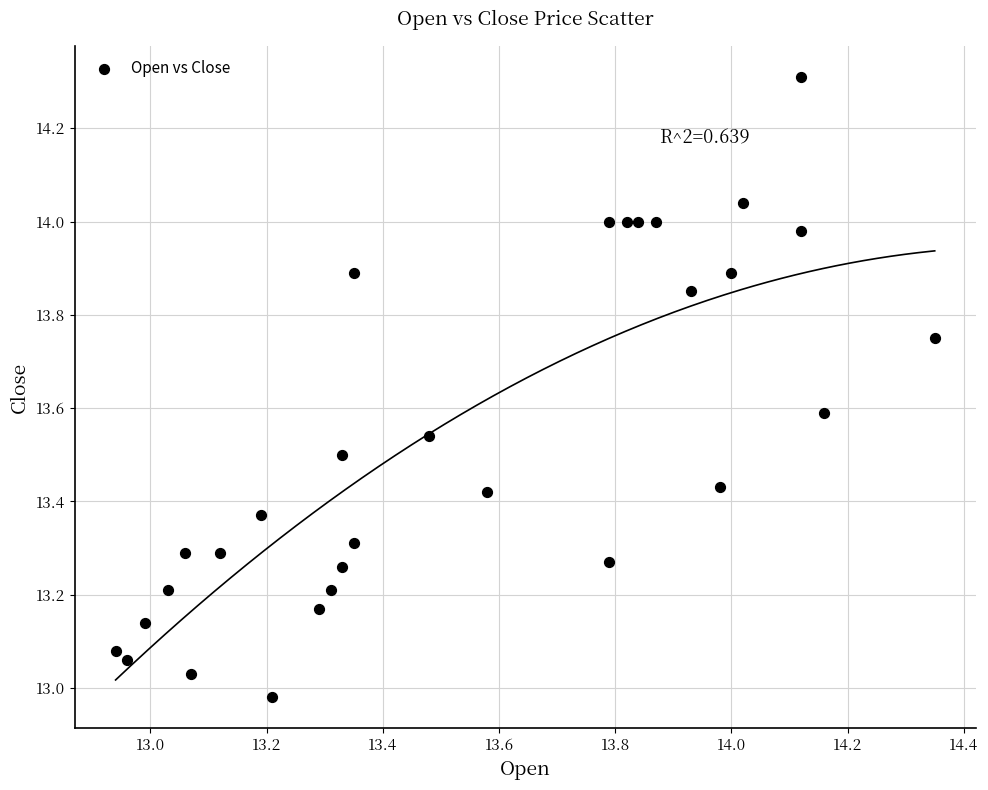

What is the range of X values (max minus min)?

1.4